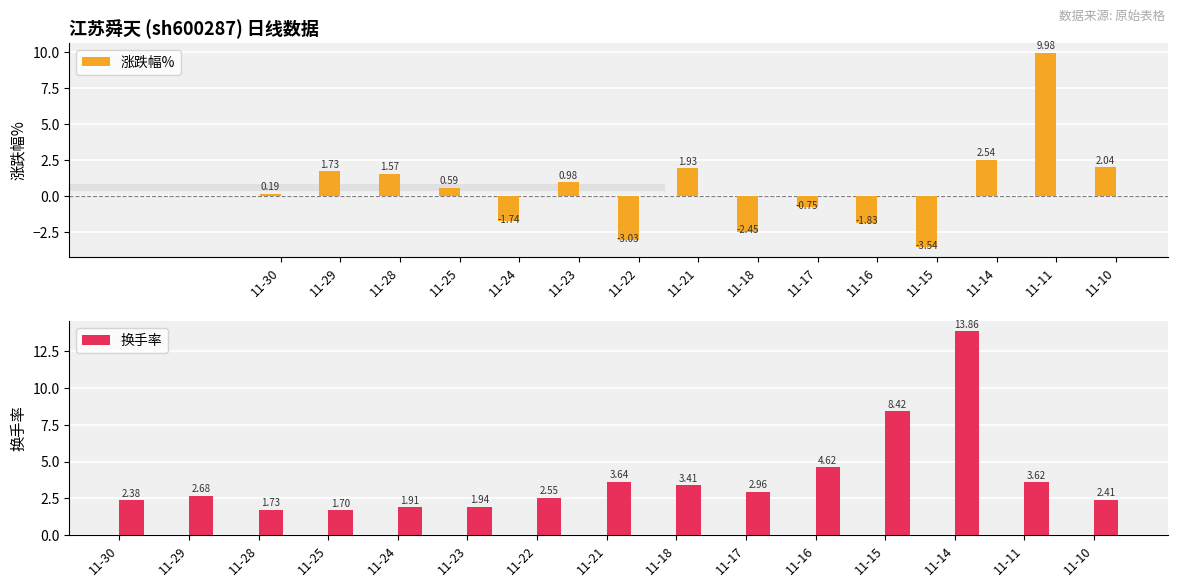

How many data points in 换手率 are less than 2?

4